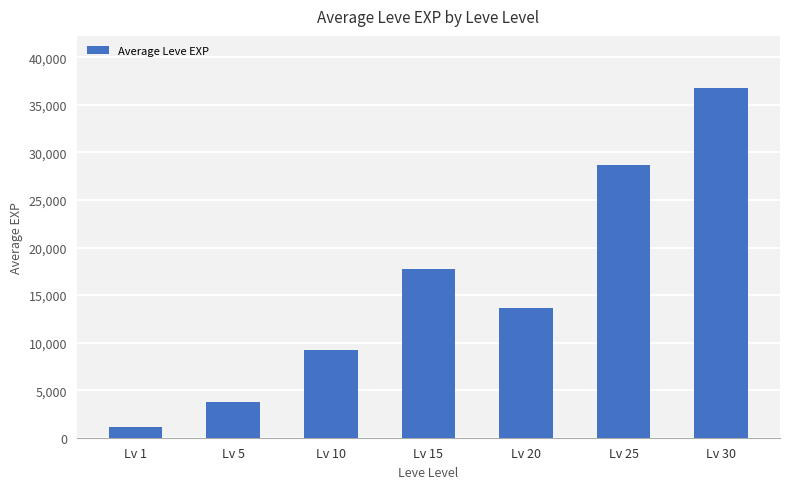

Reading left to right, transcribe all the data shown in this chart.

1176	3728	9238	17697	13648	28725	36742